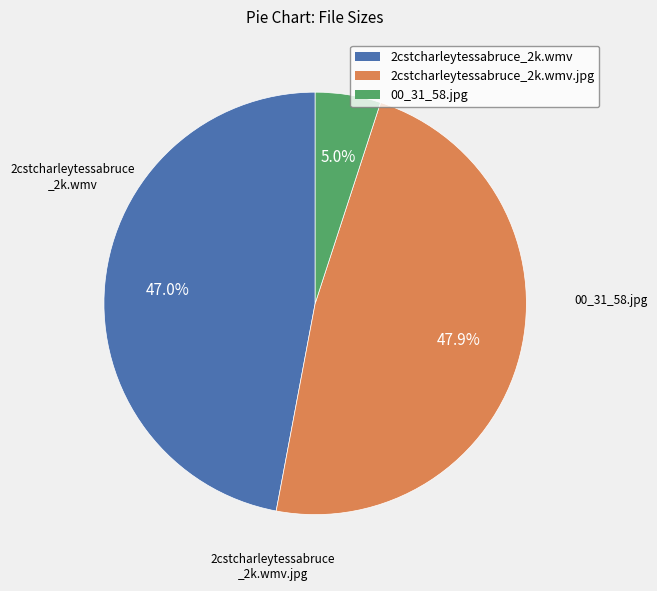

Is there a majority slice in this chart?

No